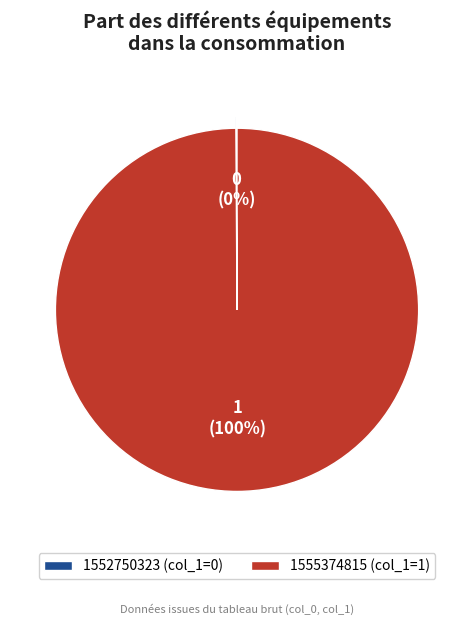

What is the majority slice?

1555374815